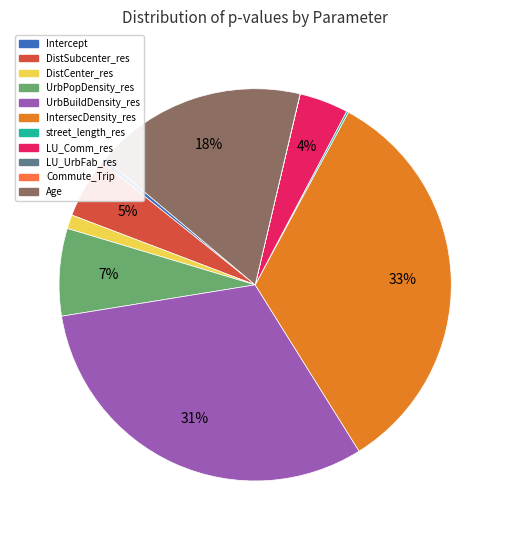

Which slice is the largest?

IntersecDensity_res